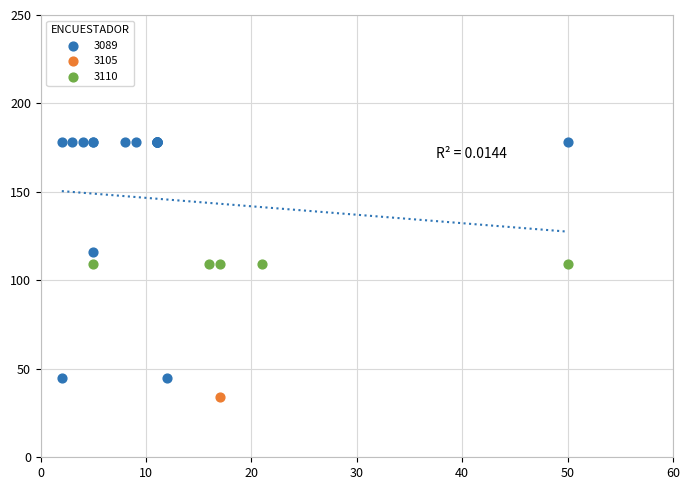

Which series reaches the minimum Y coordinate?

3105